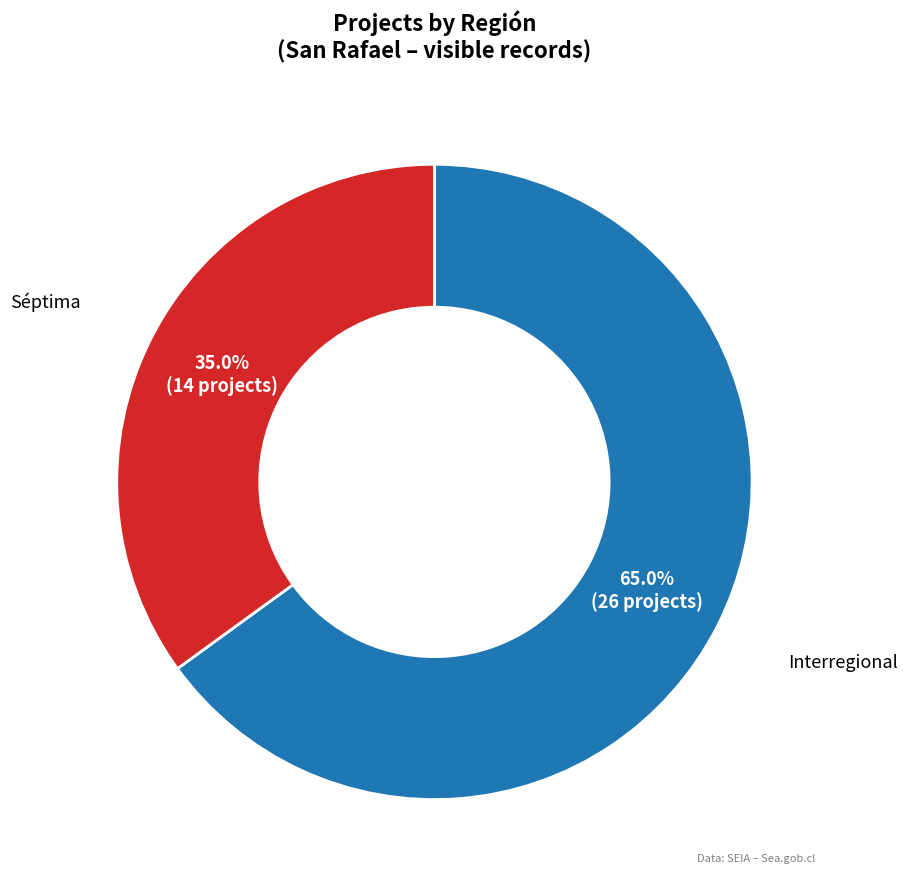

Between Séptima and Interregional, which is larger?

Interregional